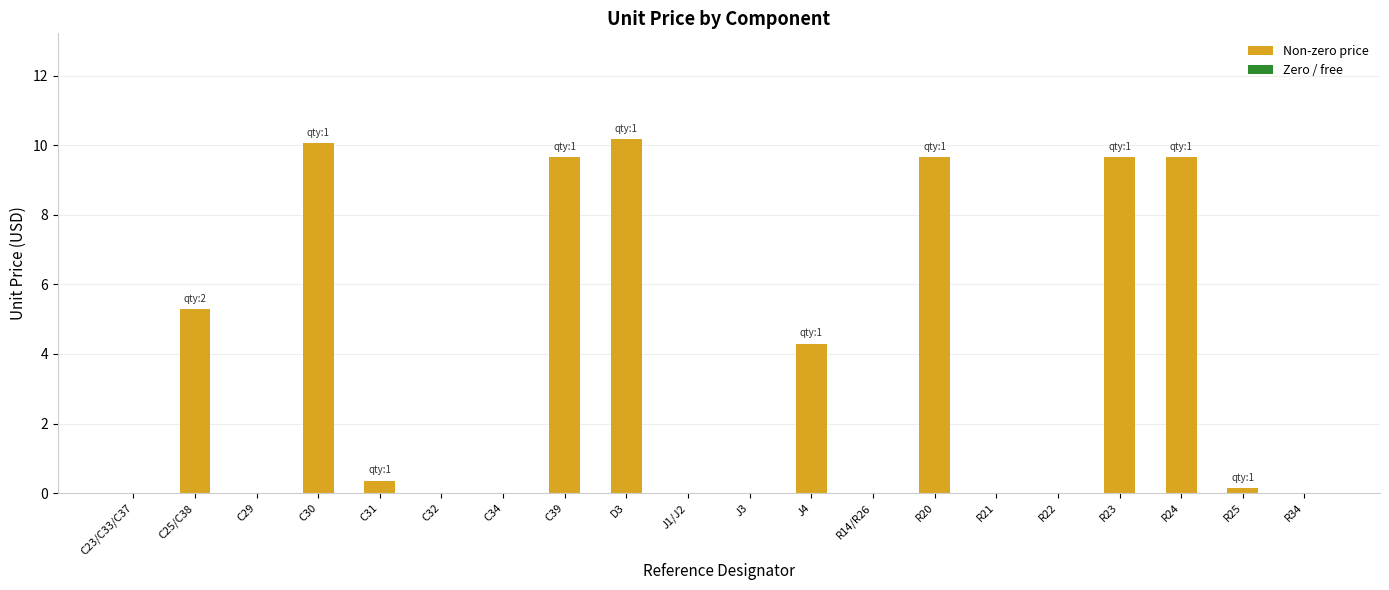

Read the value at J4.

4.3